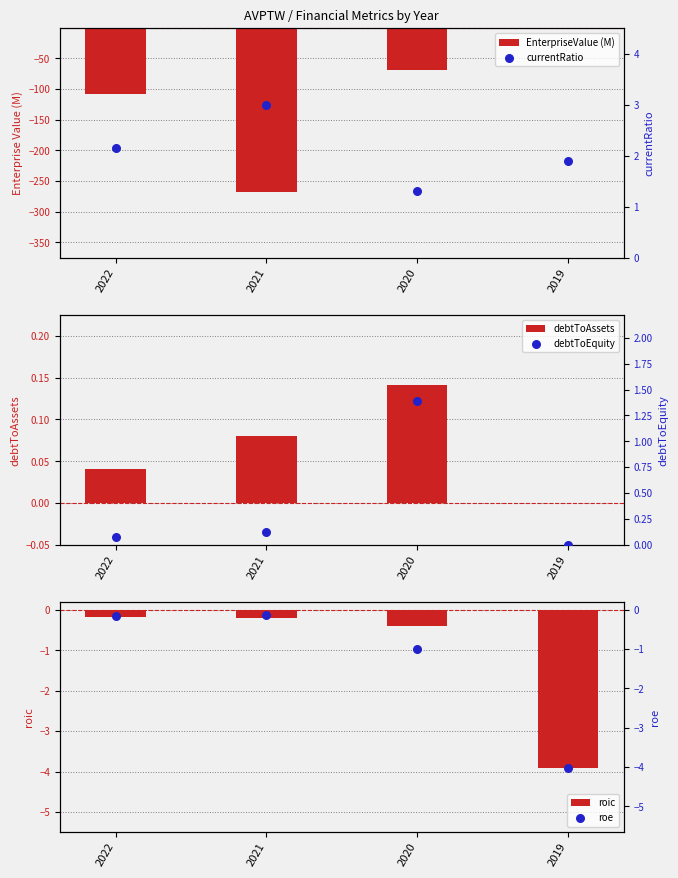

Is the value of debtToAssets at 2020 greater than the value of currentRatio at 2019?

No